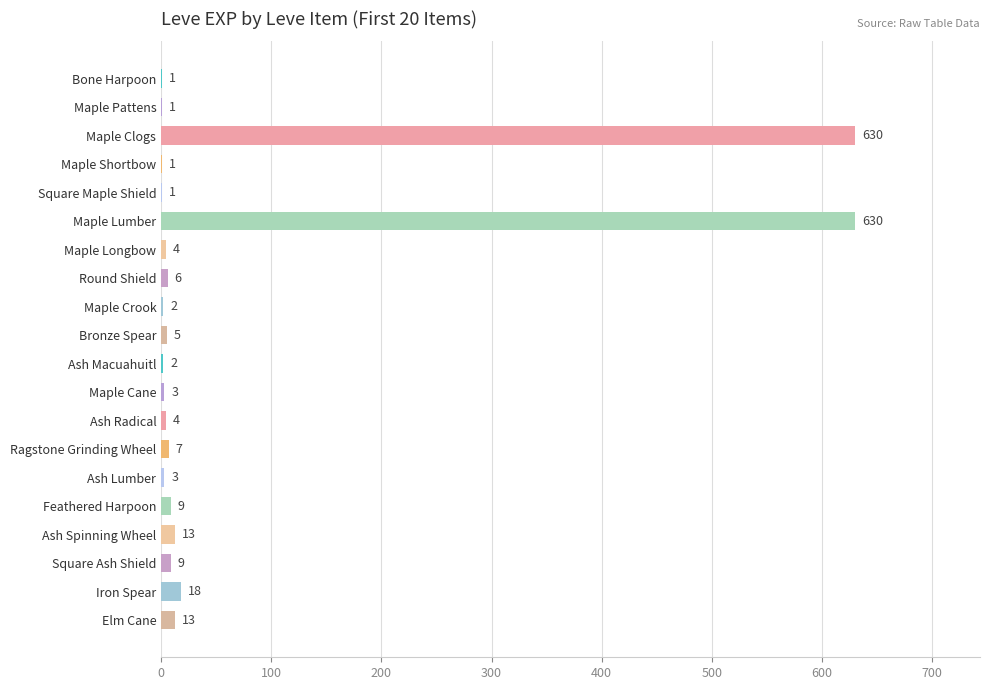

The value at Iron Spear is 18. True or false?

True